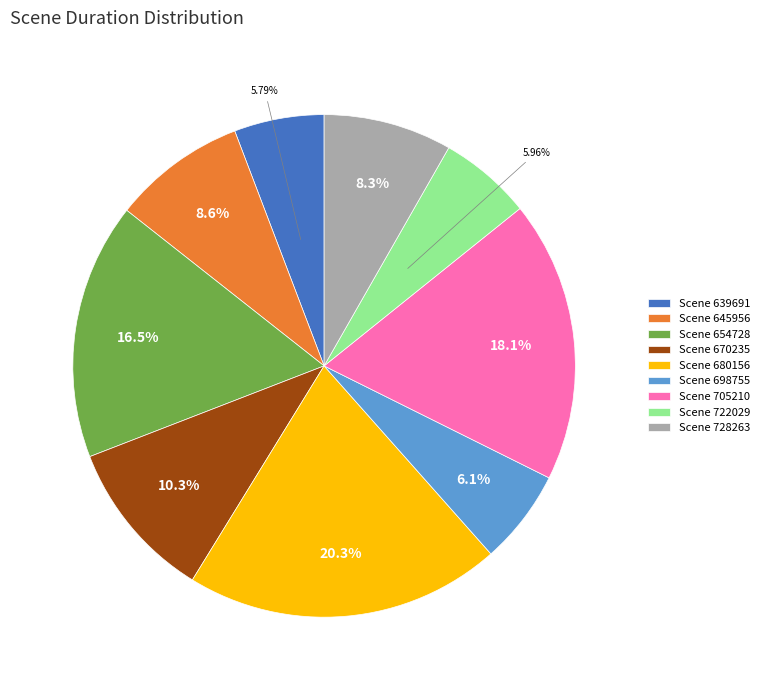

Does Scene 639691 represent more than half of the total?

No